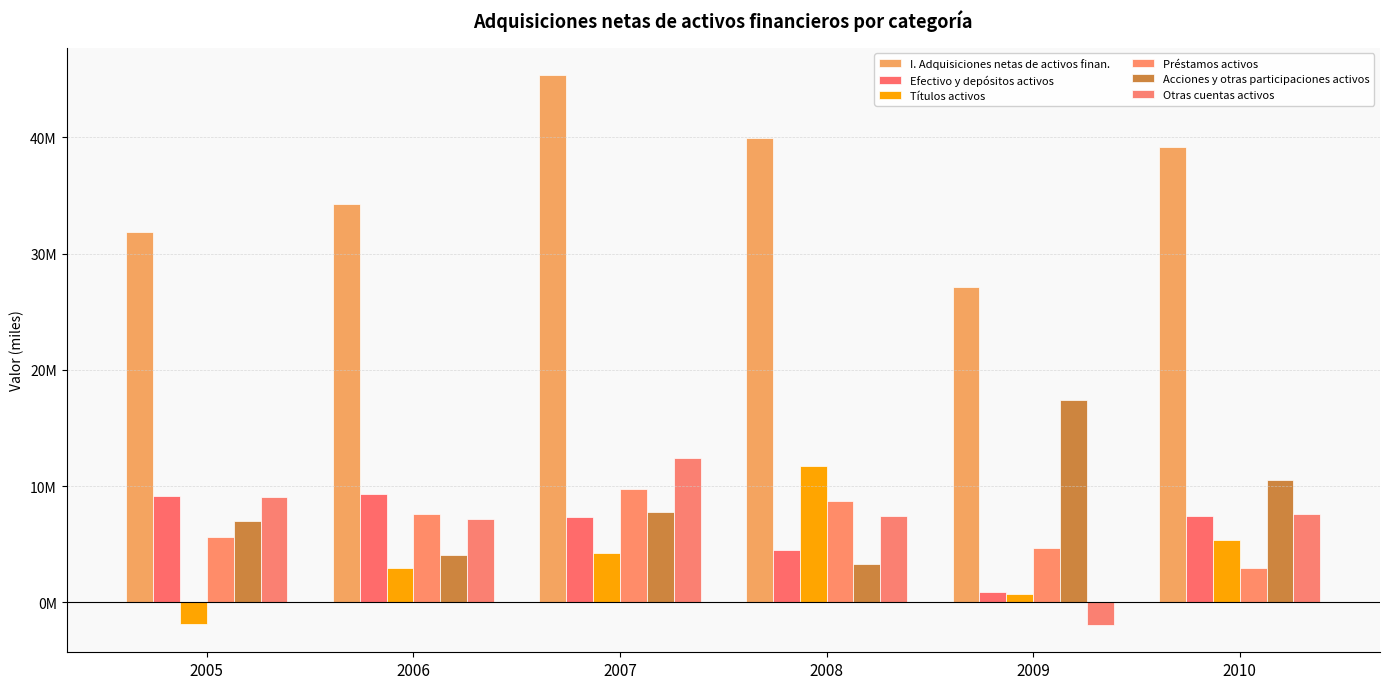

Where does the Otras cuentas activos series first go above 7599694?

2005